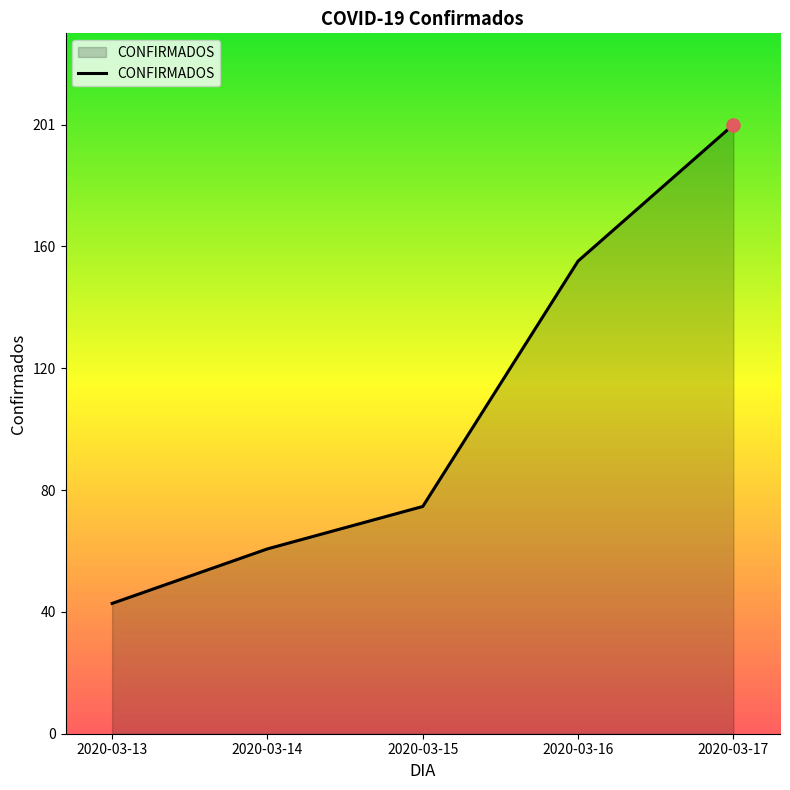

What is the change in value from 2020-03-14 to 2020-03-16?

+95